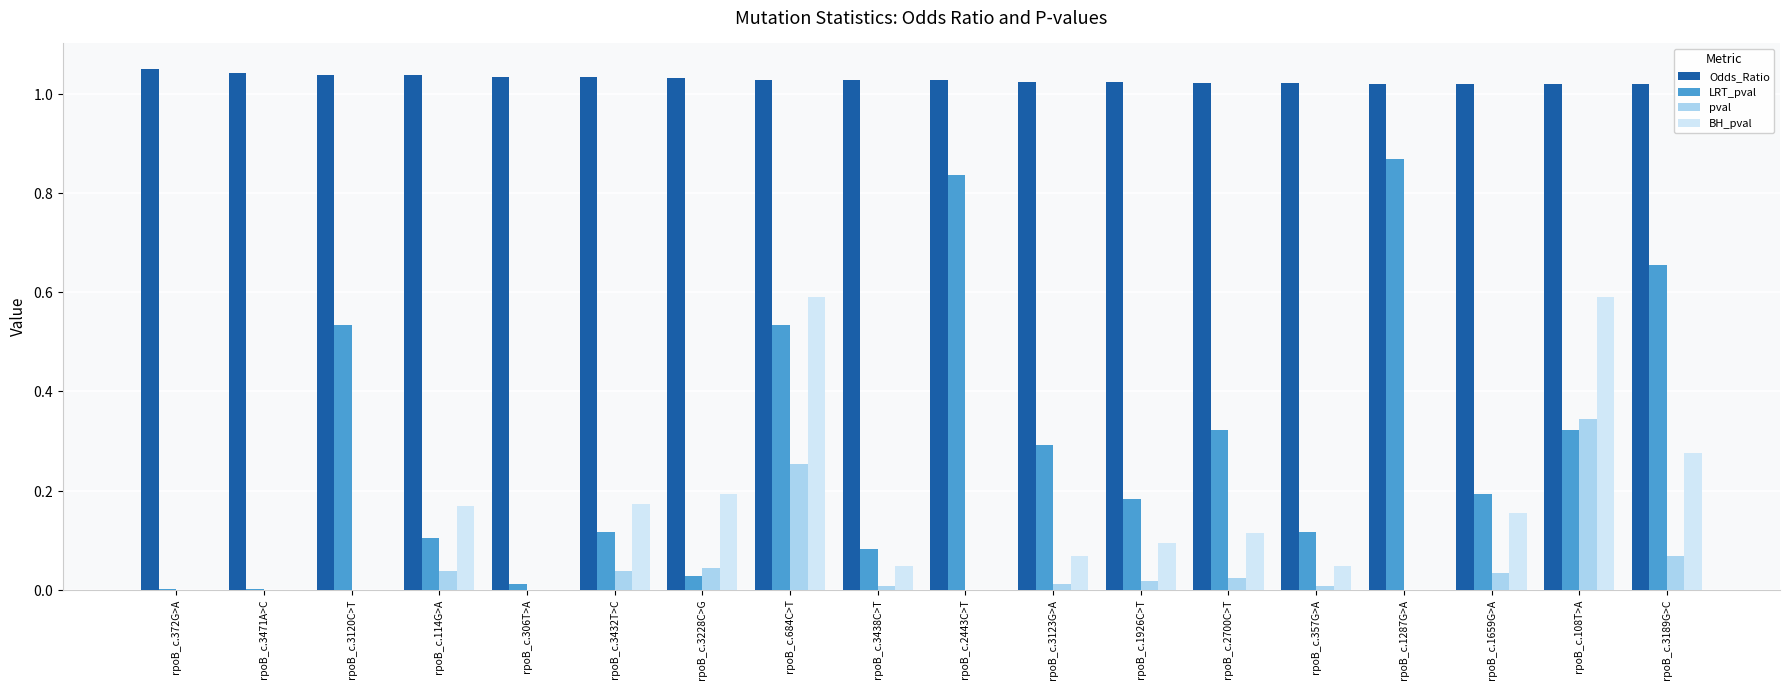

At which label is pval closest to 0?

rpoB_c.372G>A